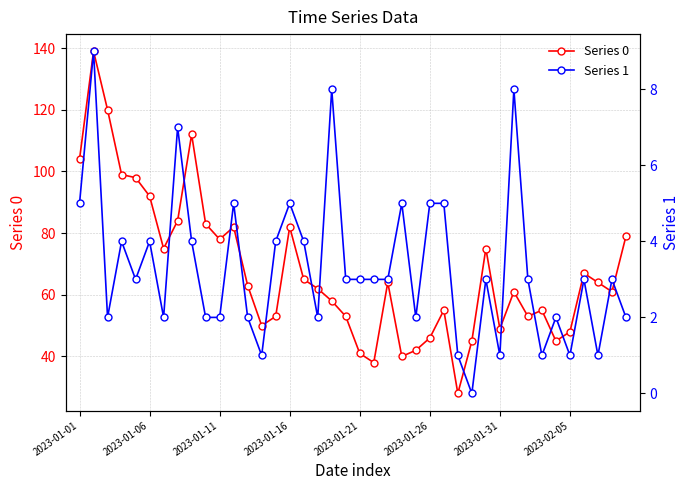

Is it true that Series 0 equals 55 at 26?

True